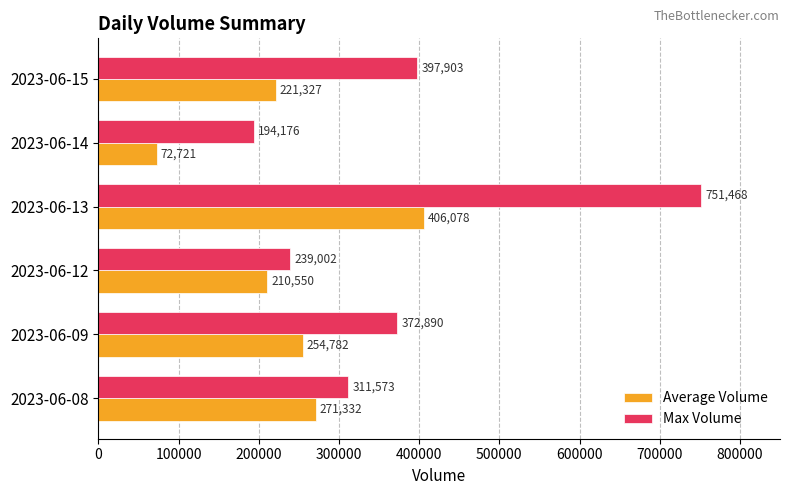

The value of Average Volume at 2023-06-12 is 115995. True or false?

False